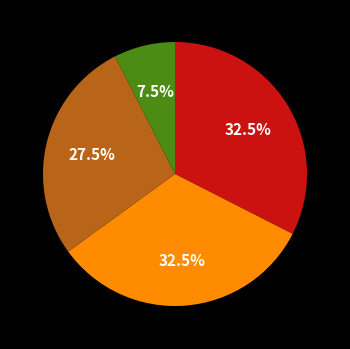

Is there a majority slice in this chart?

No